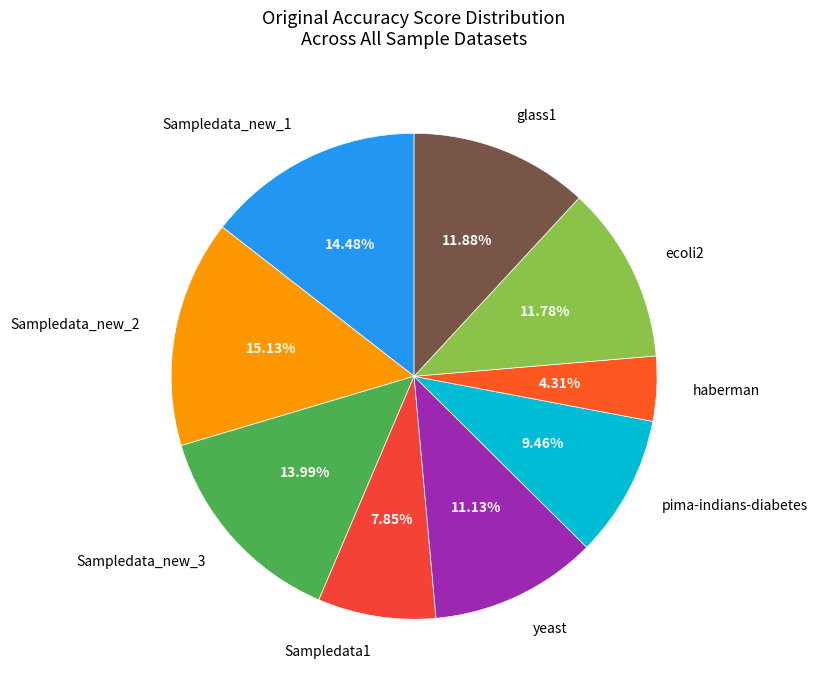

True or false: glass1 accounts for 12% of the total.

True